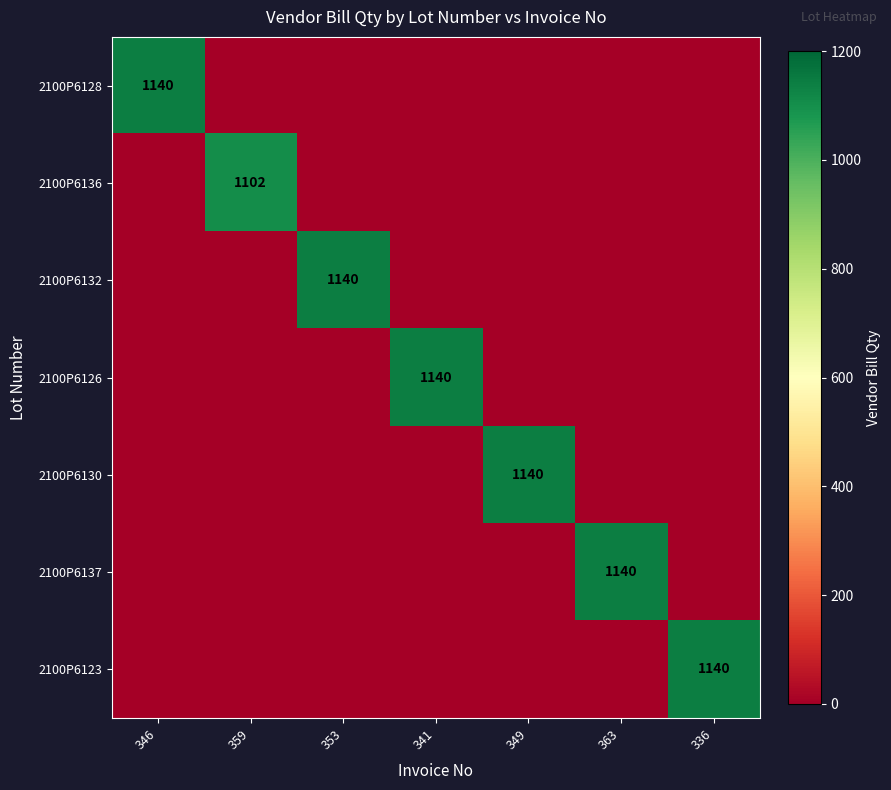

The value of 2100P6128 at 346 is 1140. True or false?

True